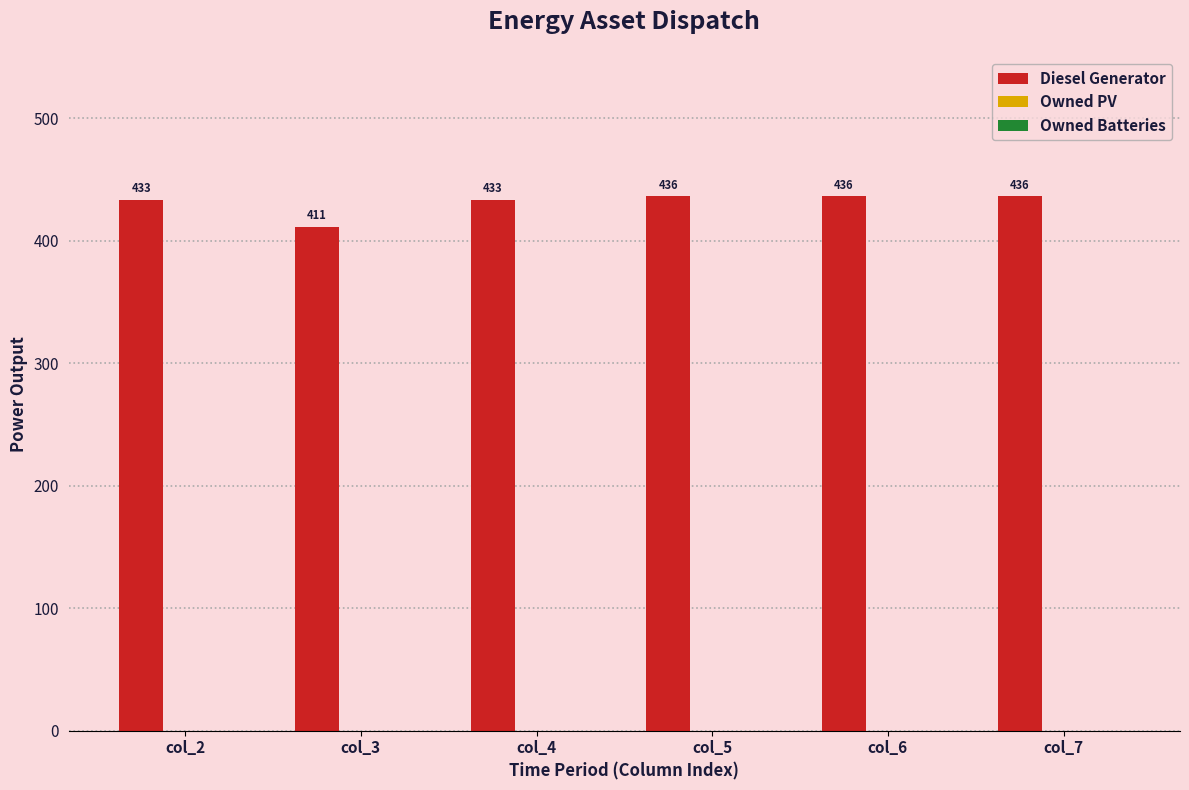

What is the maximum value shown in the chart?

436